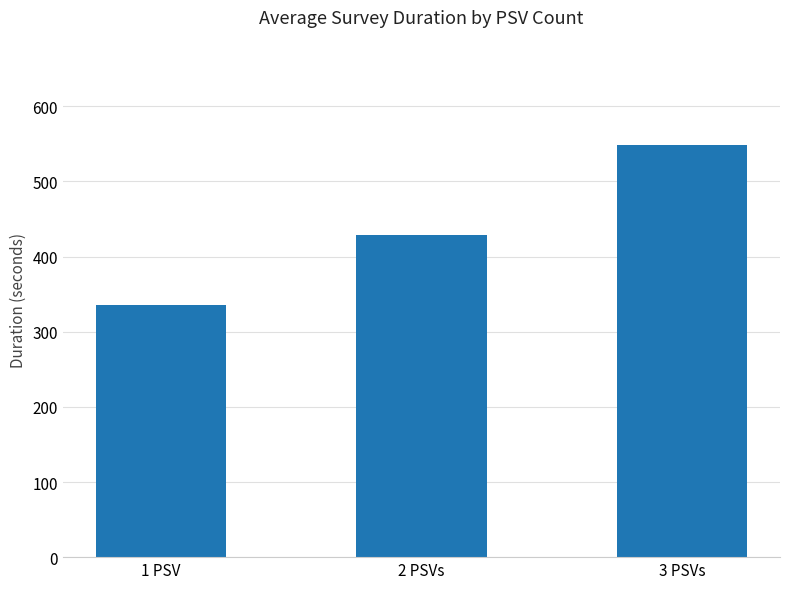

What is the label of the 1st bar from the left?

1 PSV